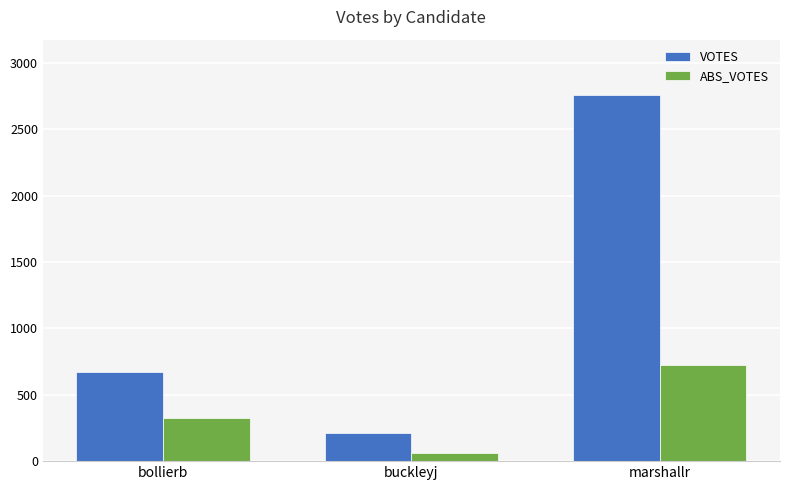

What value does the VOTES series have at marshallr?

2761